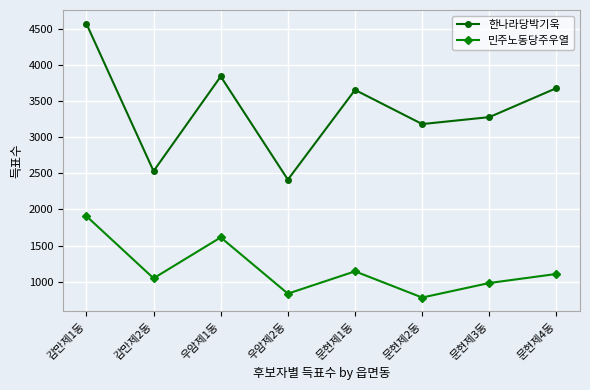

Which series has the largest range (max minus min)?

한나라당박기욱